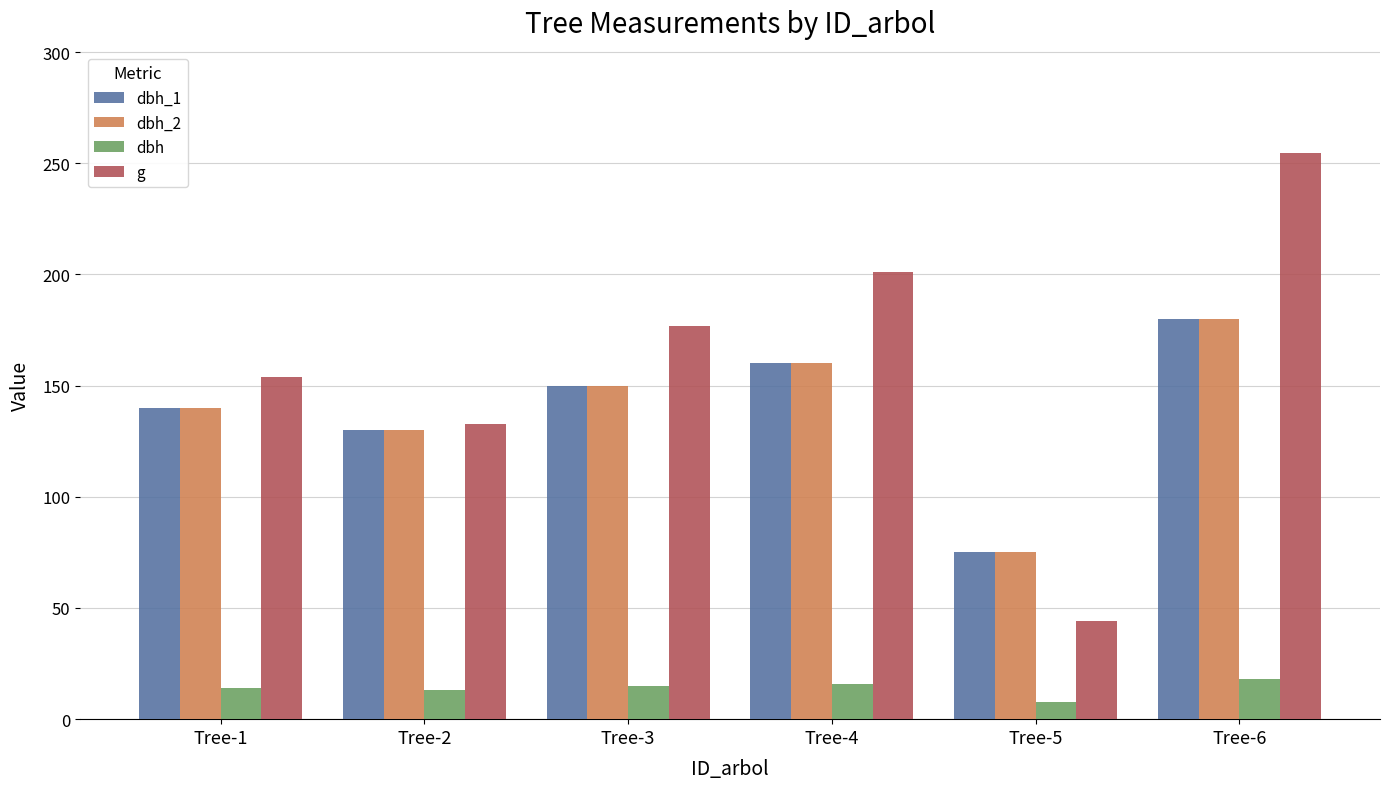

What is the difference between the maximum and minimum values in the g series?

210.3